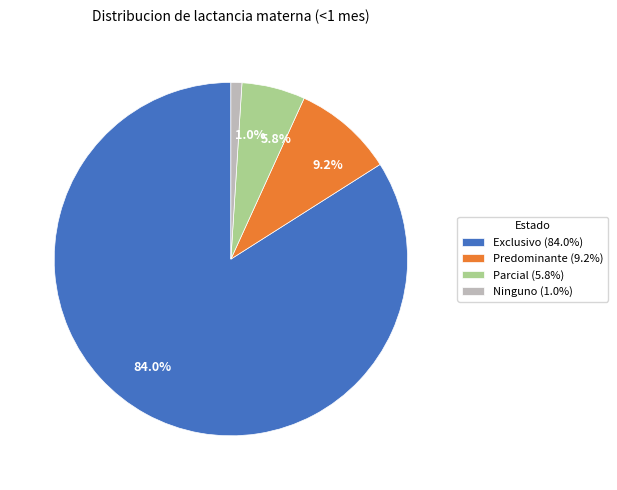

Rank the categories by value from highest to lowest.

Exclusivo, Predominante, Parcial, Ninguno